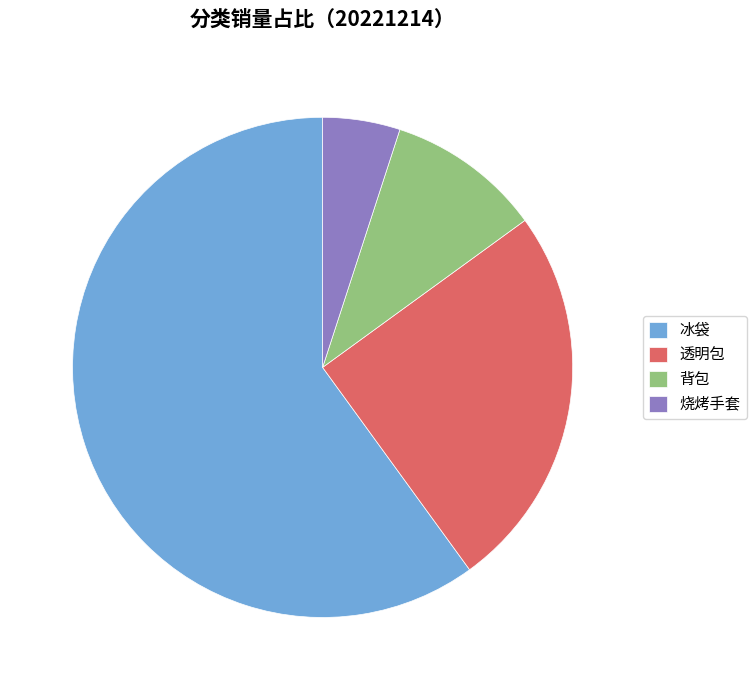

Is 冰袋 the majority of the pie?

Yes